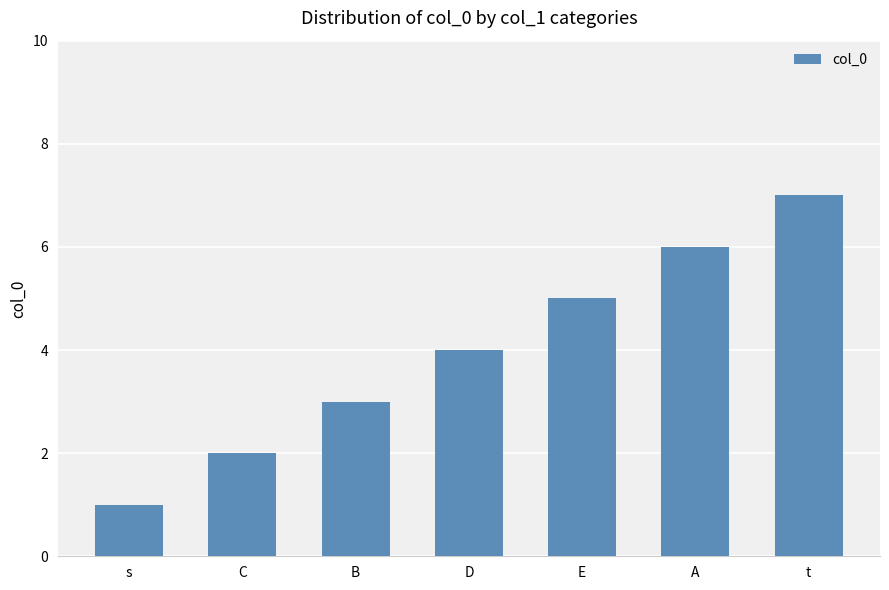

How many values are between 2 and 6?

5